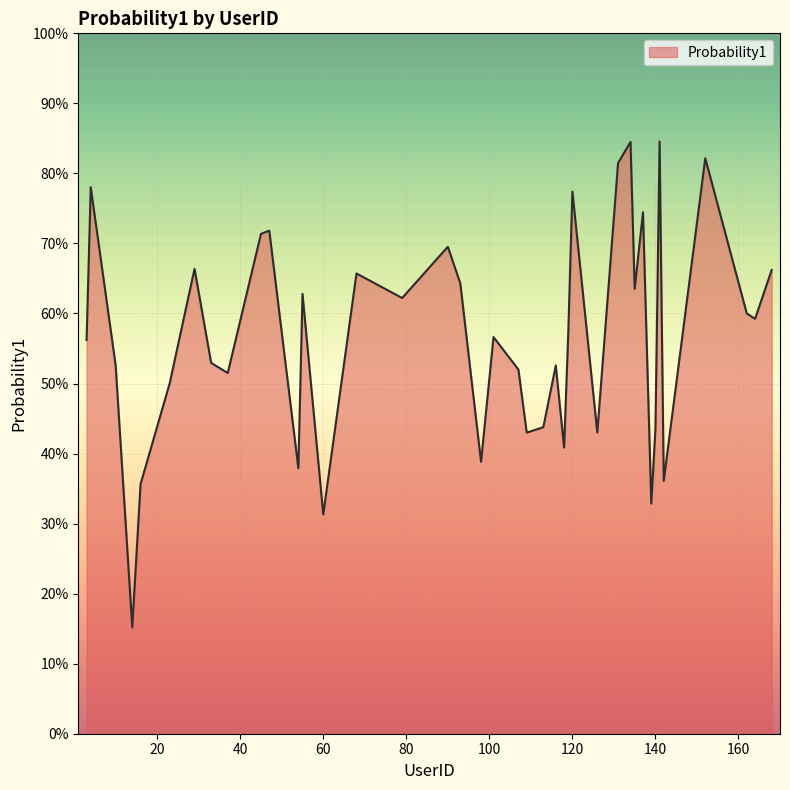

What is the smallest value displayed?

0.2